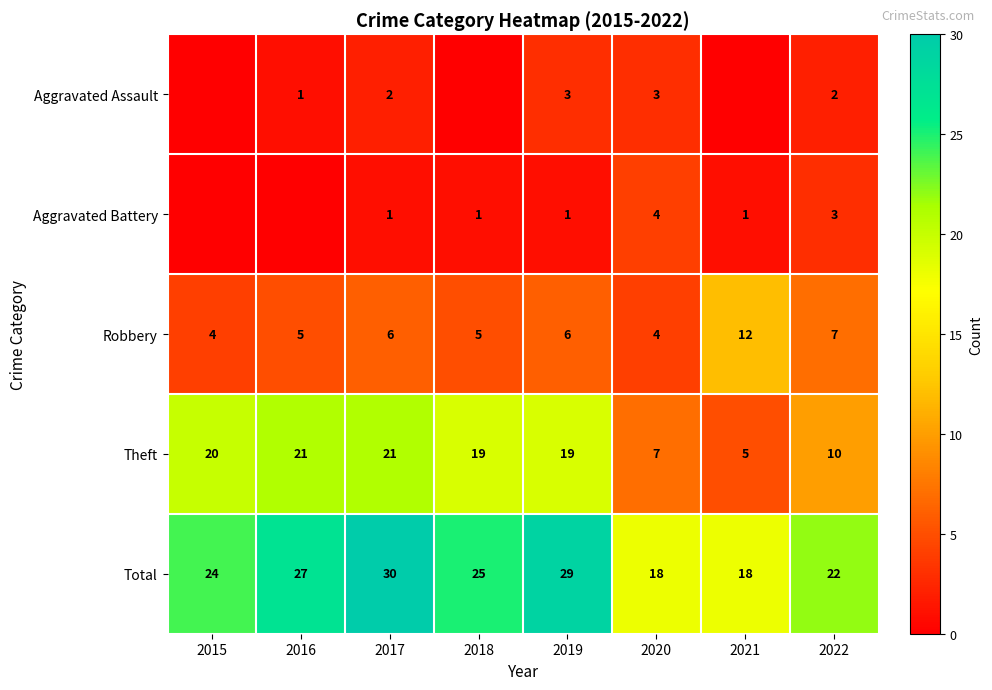

Read the Total value at 2016.

27